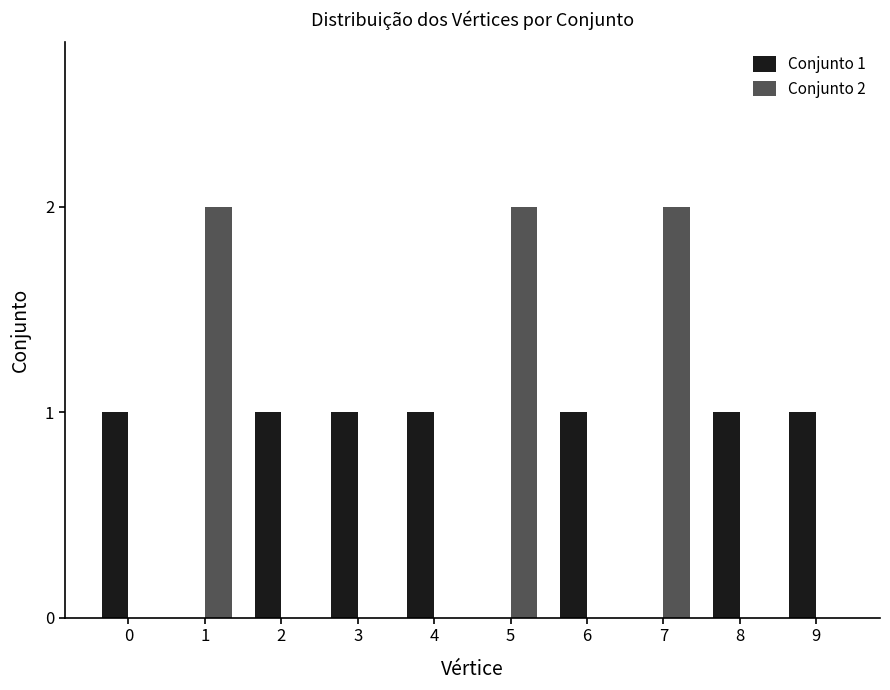

How many Conjunto 1 values are between 0 and 1?

10